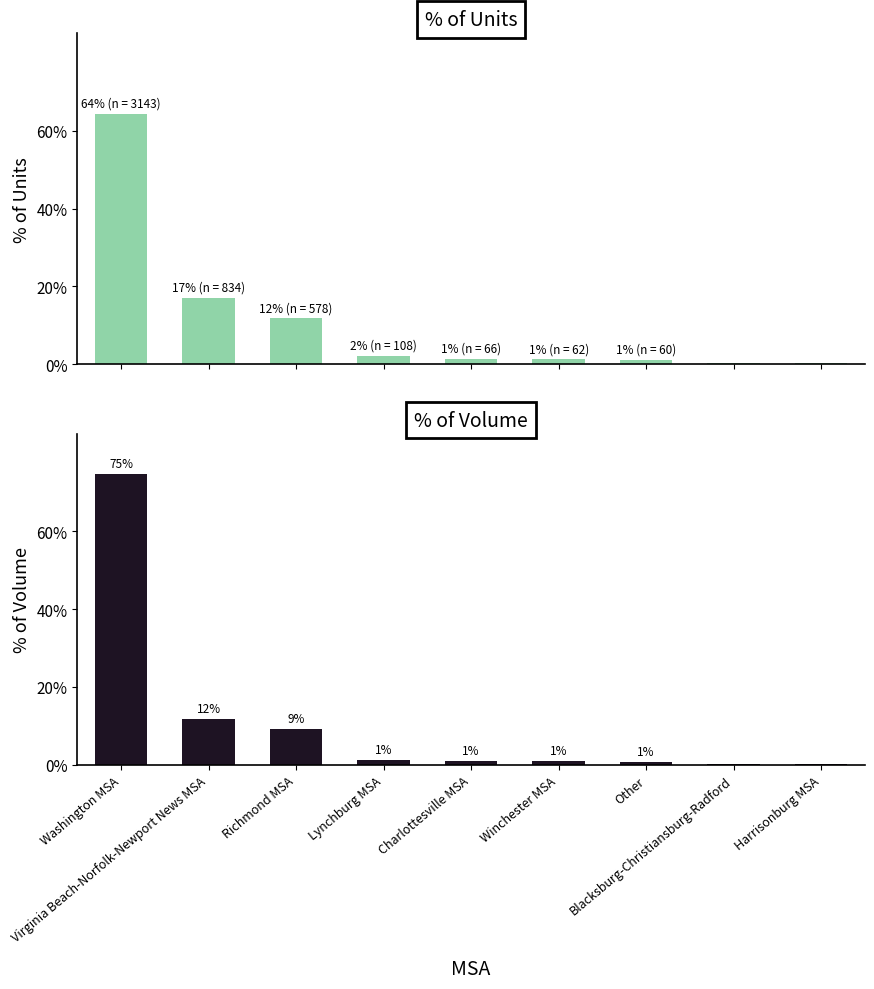

What is the sum of all % of Volume values?

1.0